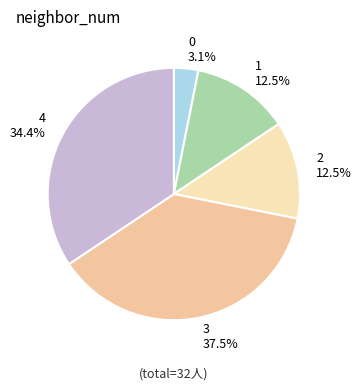

Is the sum of 1 and 2 greater than half?

No